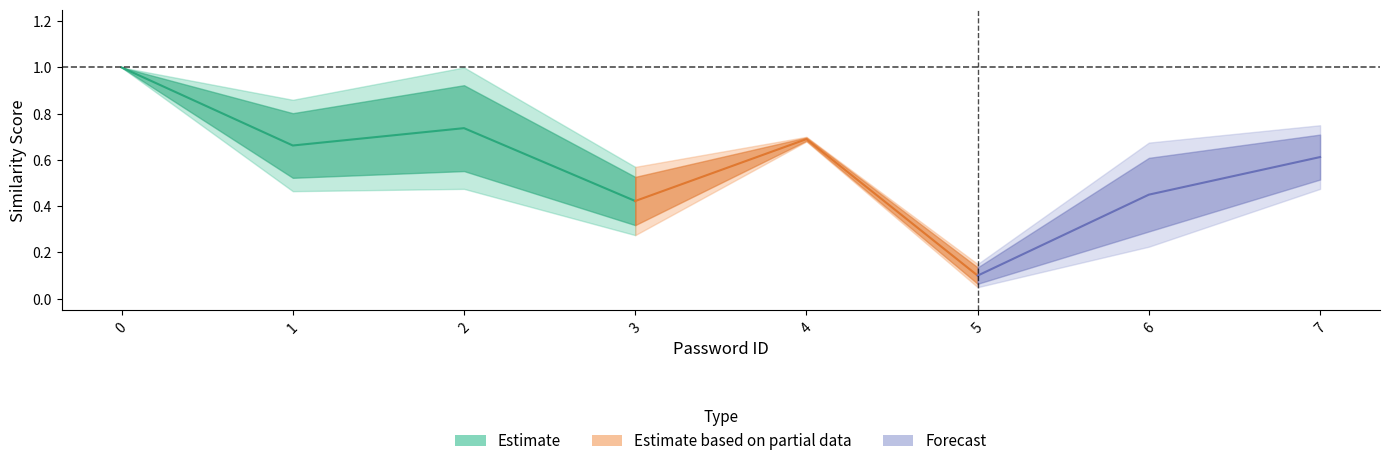

At which label is RS-Sim_AVG closest to 0?

5